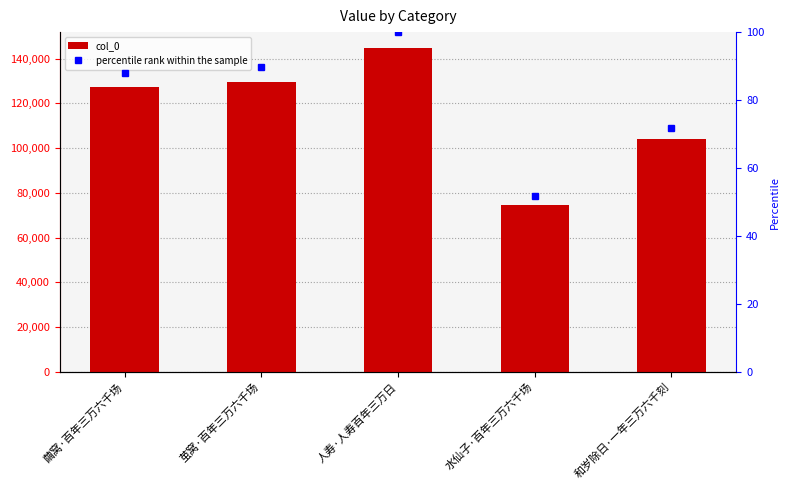

At how many categories does at least one series exceed 50494?

5